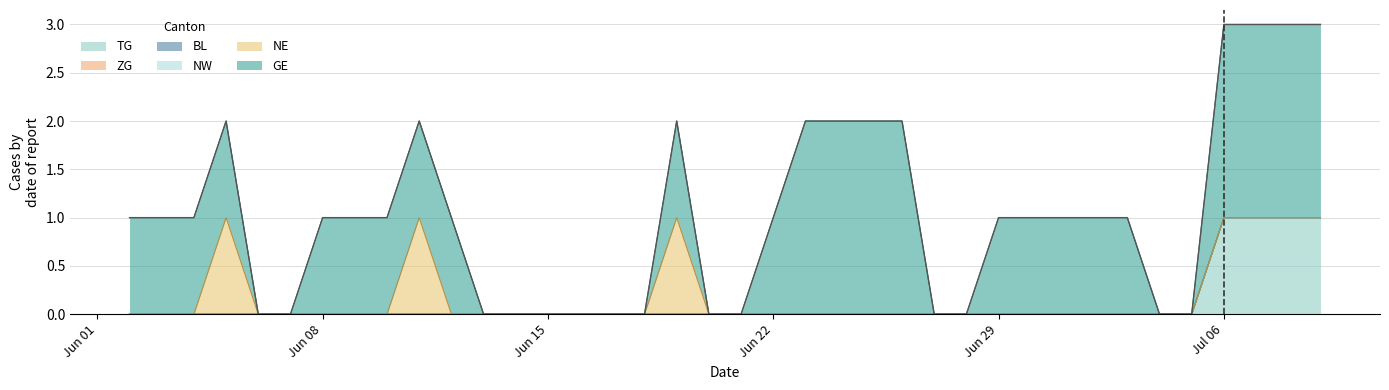

Is the value of BL at 2020-06-10 greater than the value of NW at 2020-06-04?

No